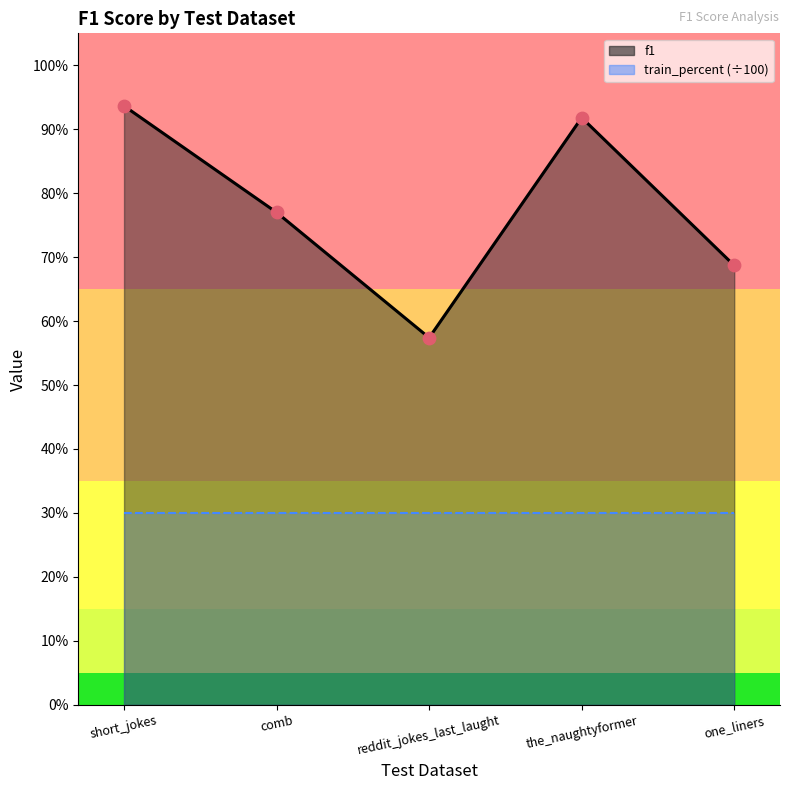

Which has a higher value, short_jokes or one_liners?

short_jokes